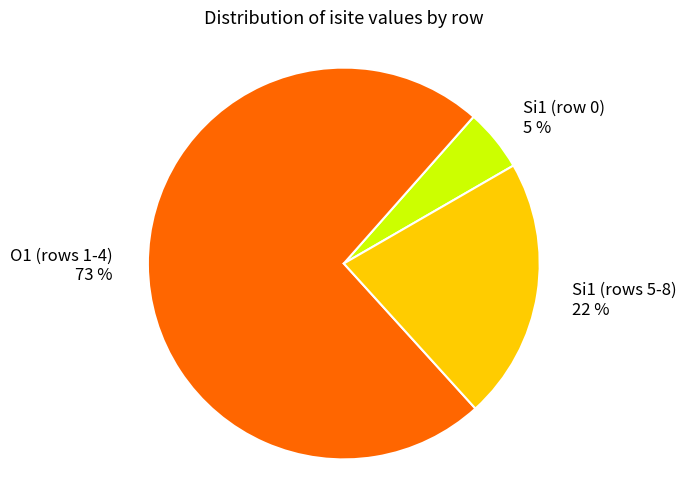

To the nearest percent, what is the difference between the largest and smallest slice percentages?

68%